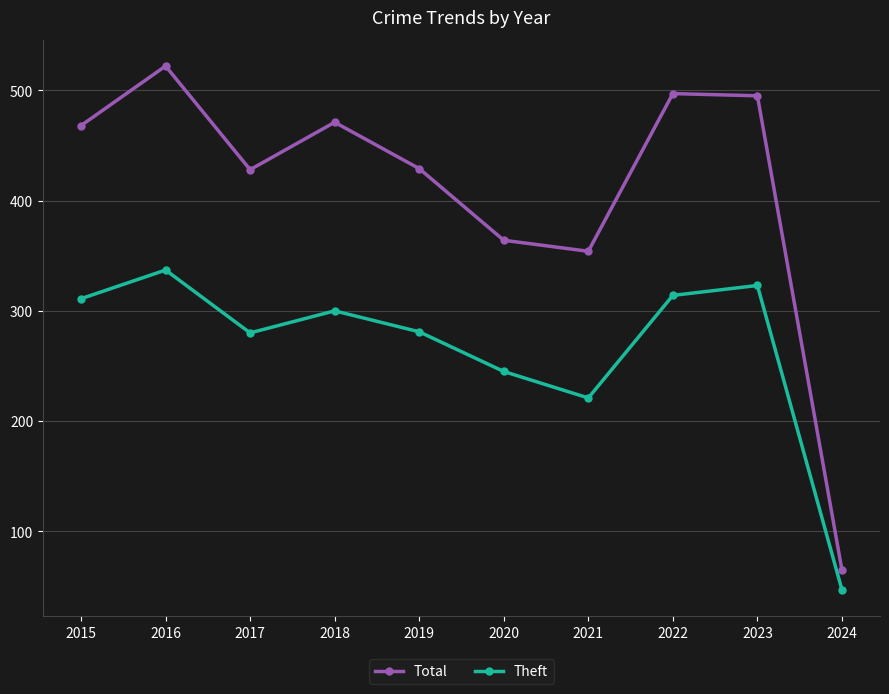

What is the minimum value shown in the chart?

47